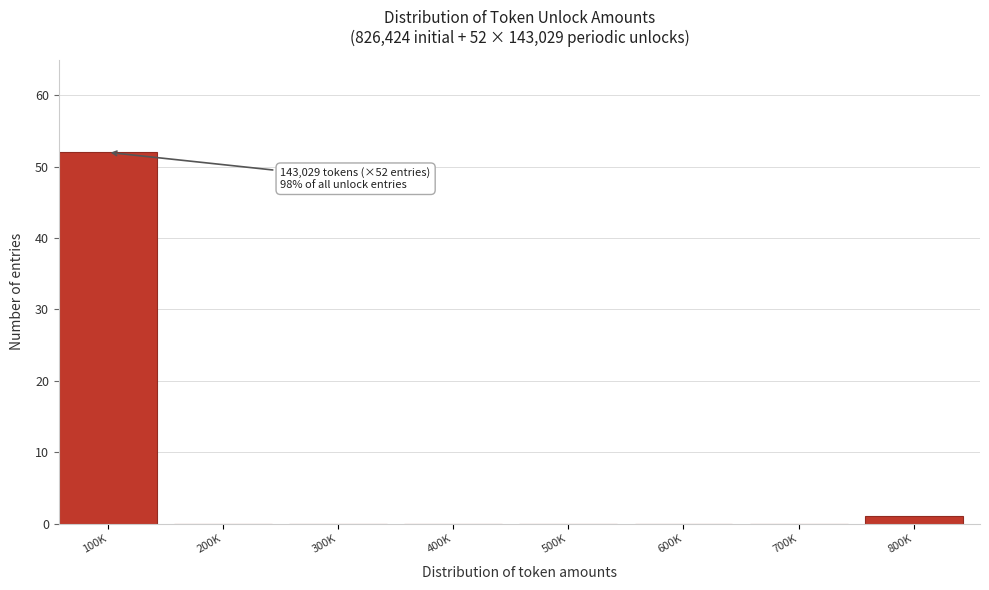

Reading left to right, list all the values displayed in this chart.

100K=52	200K=0	300K=0	400K=0	500K=0	600K=0	700K=0	800K=1